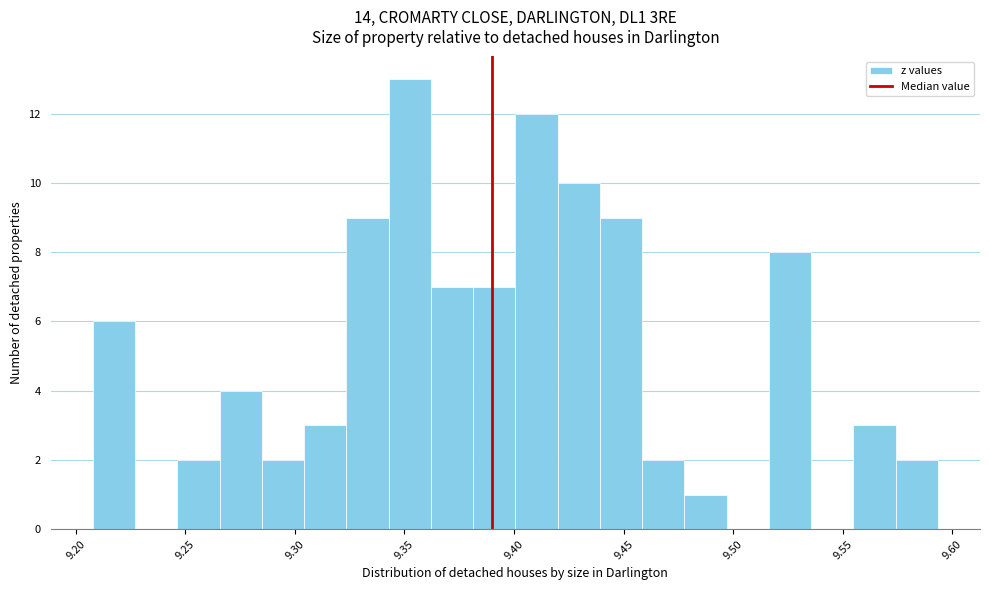

Around what value on the x-axis is the tallest bar? Give the approximate position of its centre, as read against the axis.

9.350